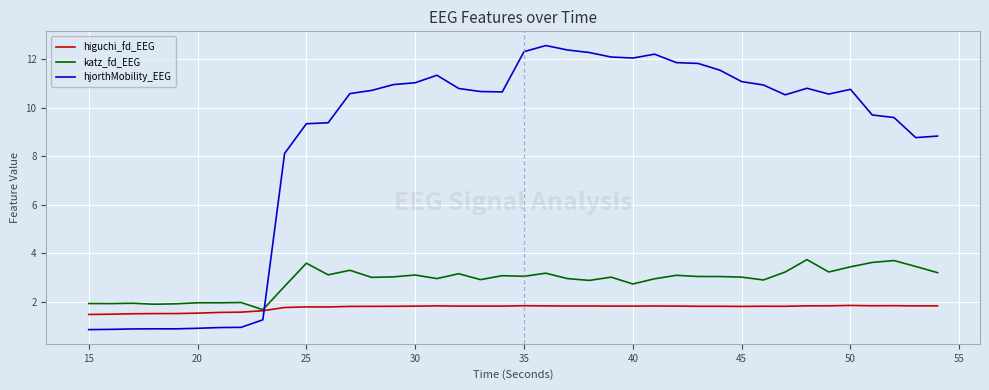

What is the maximum value for higuchi_fd_EEG?

1.8